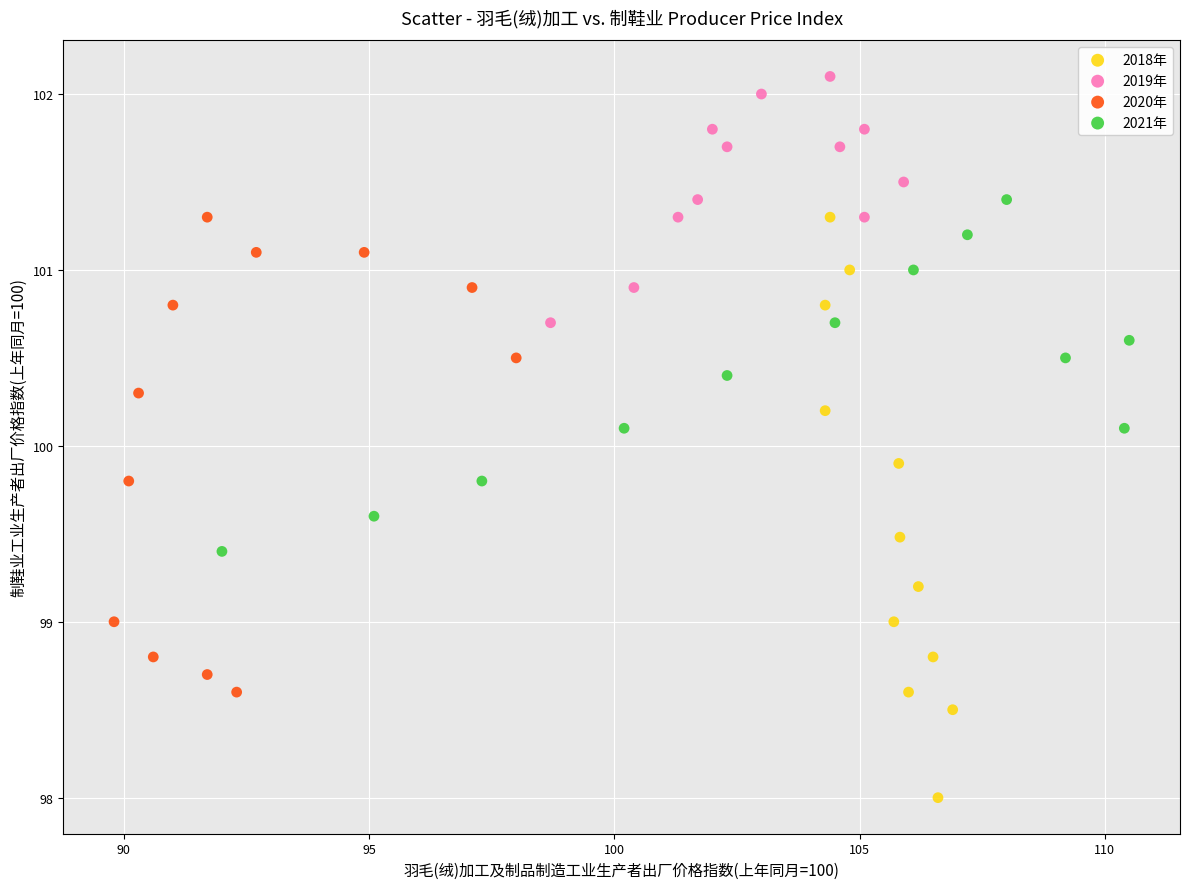

Which series contains the lowest Y value?

2018年